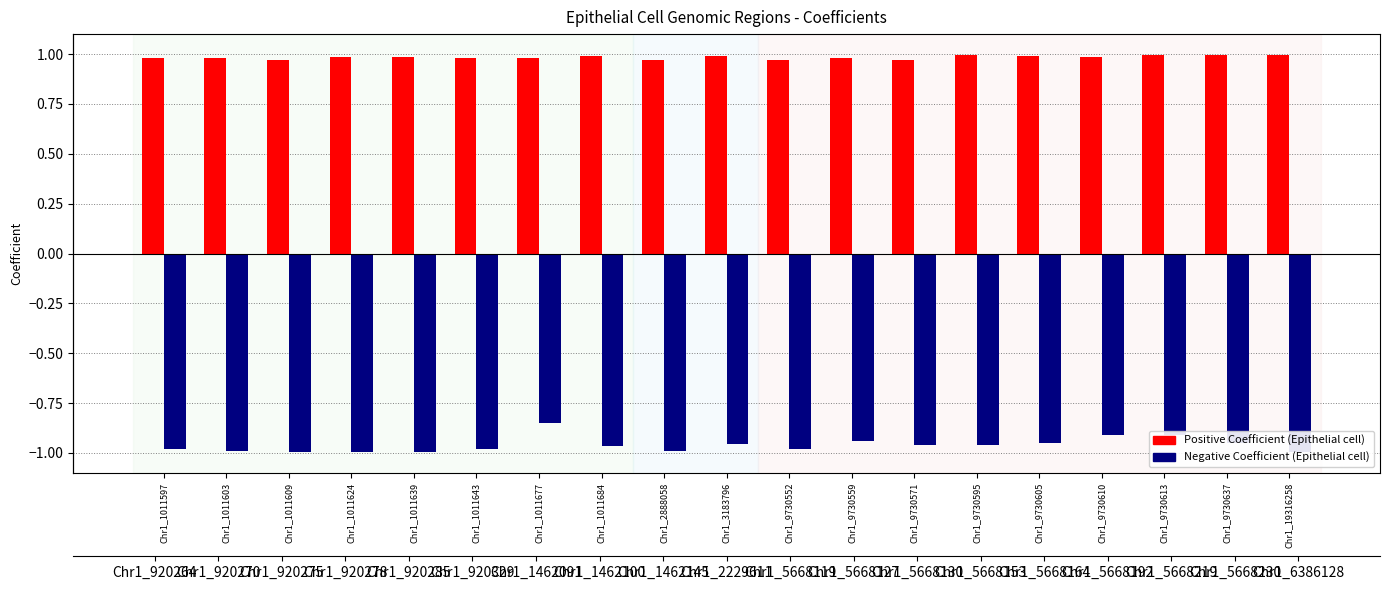

What is the sum of all Negative Coefficient values?

-18.3